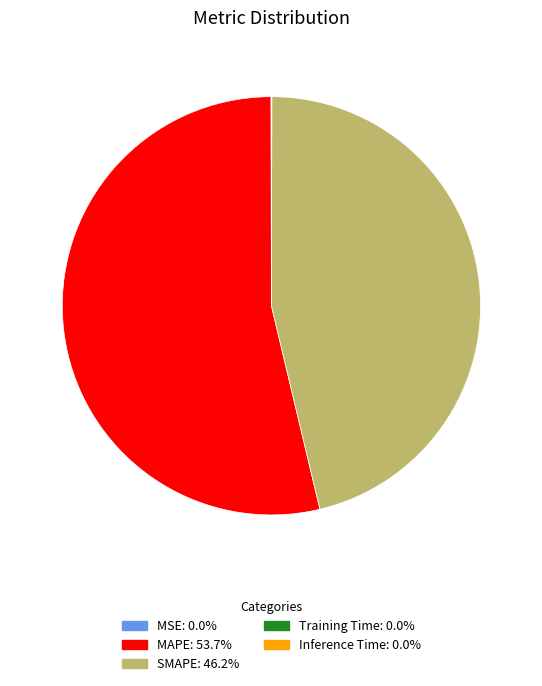

What is the majority slice?

MAPE